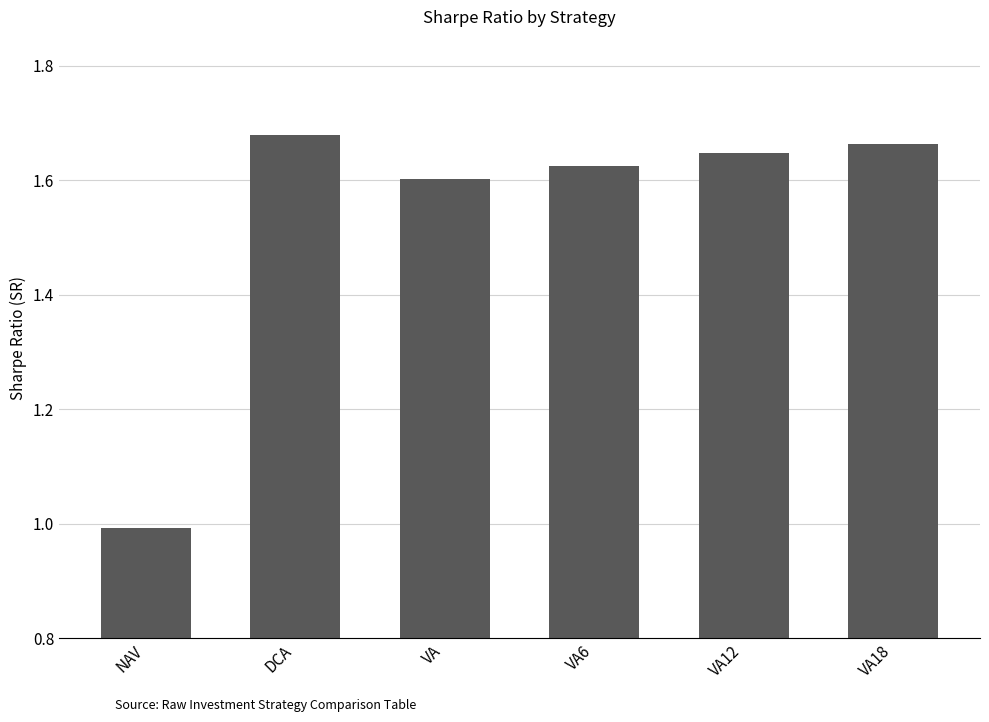

What is the average value?

1.5